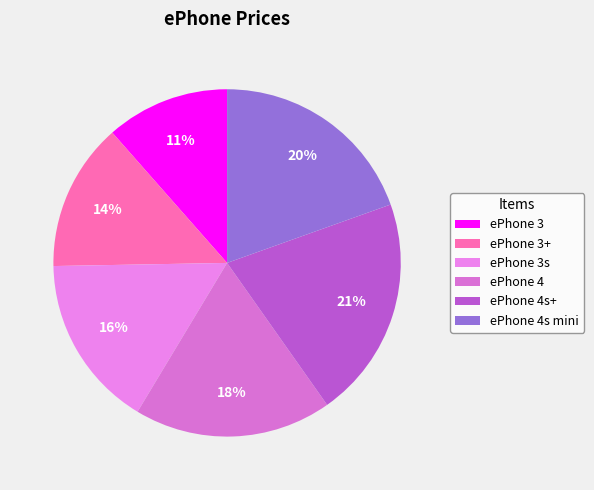

Is it true that ePhone 4s+ is 21% of the pie?

True